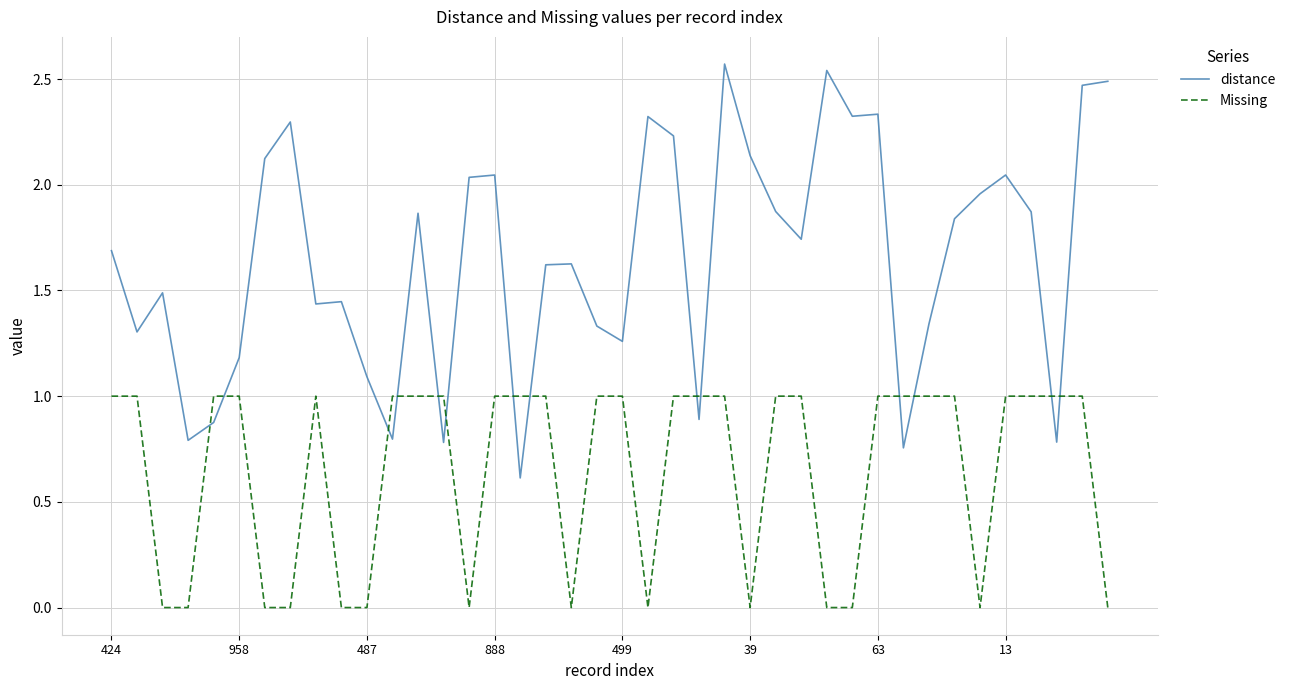

What is the difference between the maximum and minimum values in the Missing series?

1.0